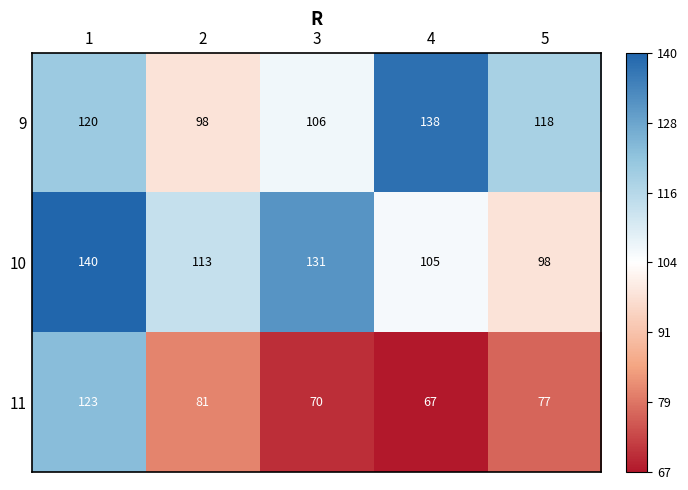

True or false: 9 has a value of 58 at 4.

False